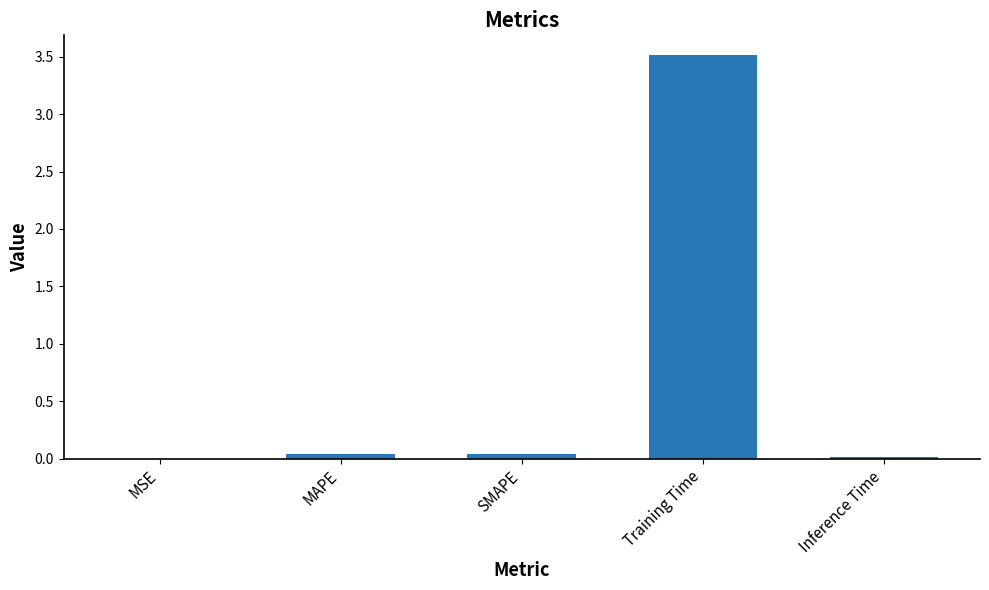

True or false: the data shows 3.5 at Training Time.

True